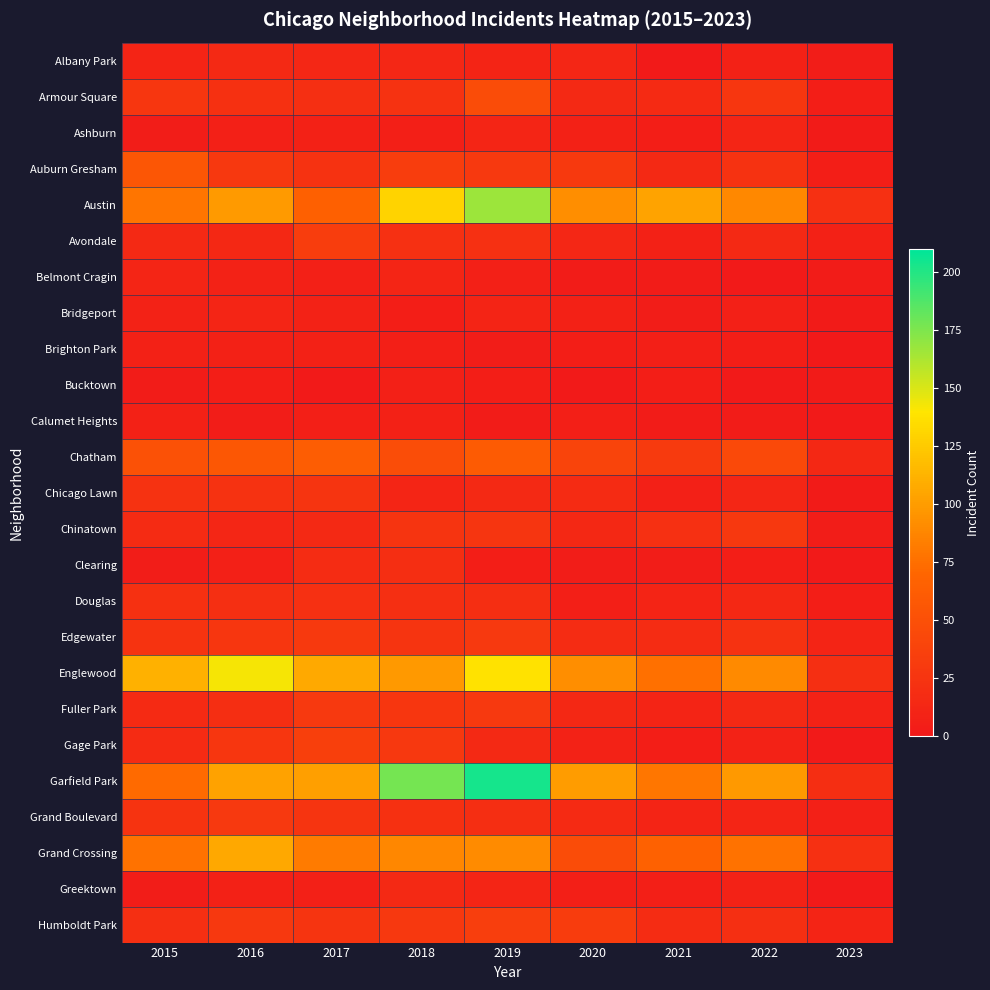

What is the spread (max minus min) of values at 2020?

99